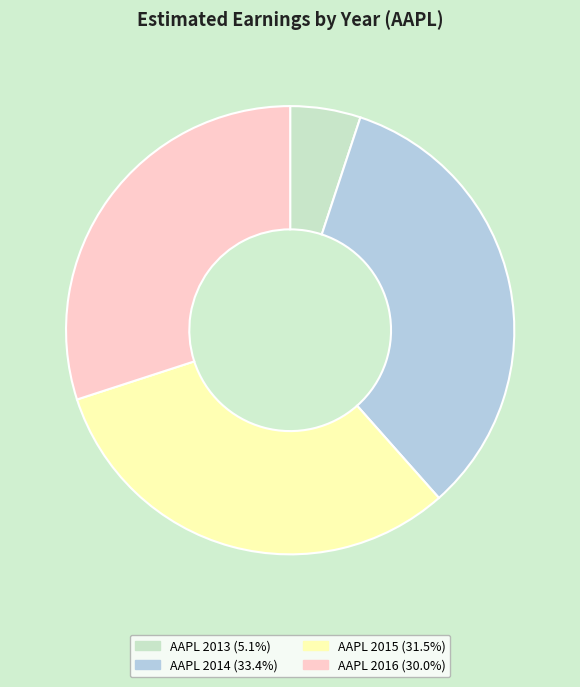

Does AAPL 2015 represent more than half of the total?

No